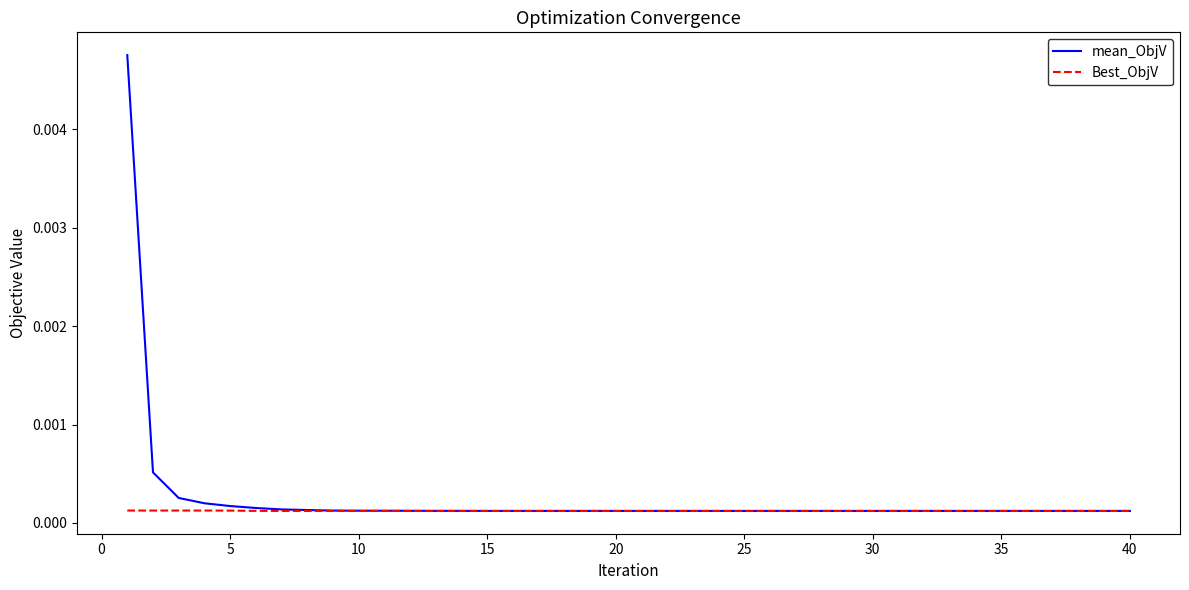

After their last crossing, which series has the higher values: mean_ObjV or Best_ObjV?

Best_ObjV